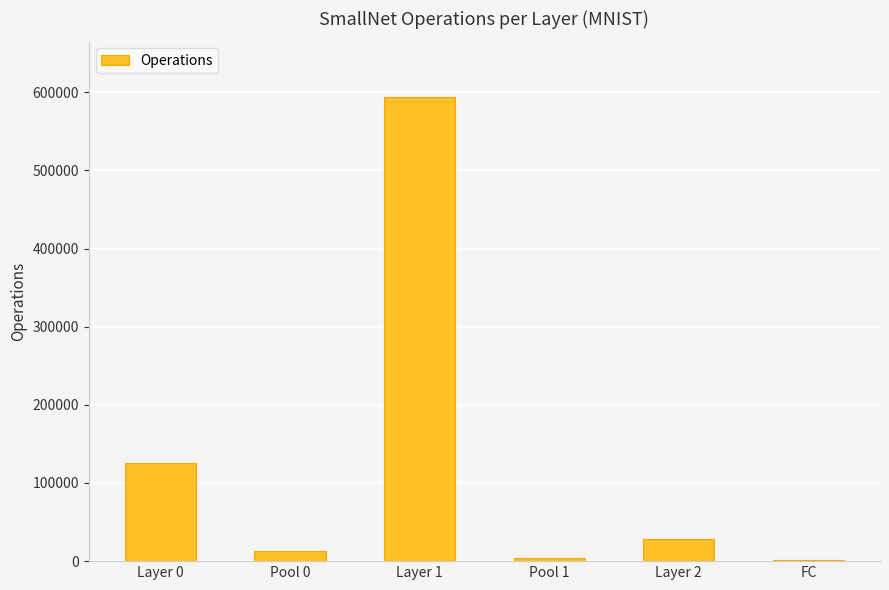

At which label is the value closest to 297920?

Layer 0